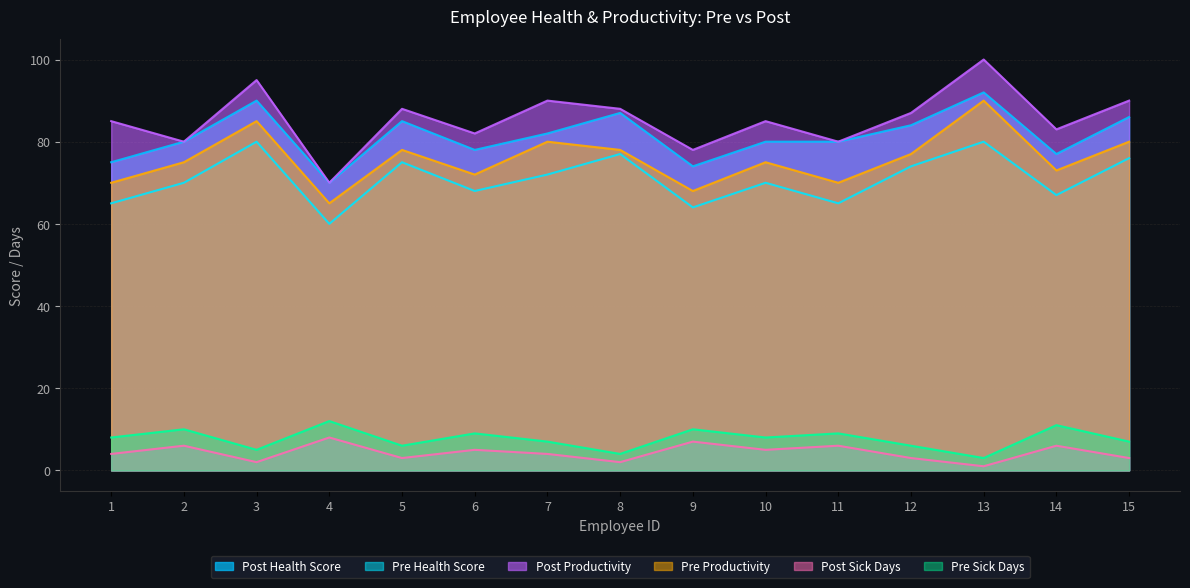

What is the value of the Post_Health_Score point at the 1st from the left?

75